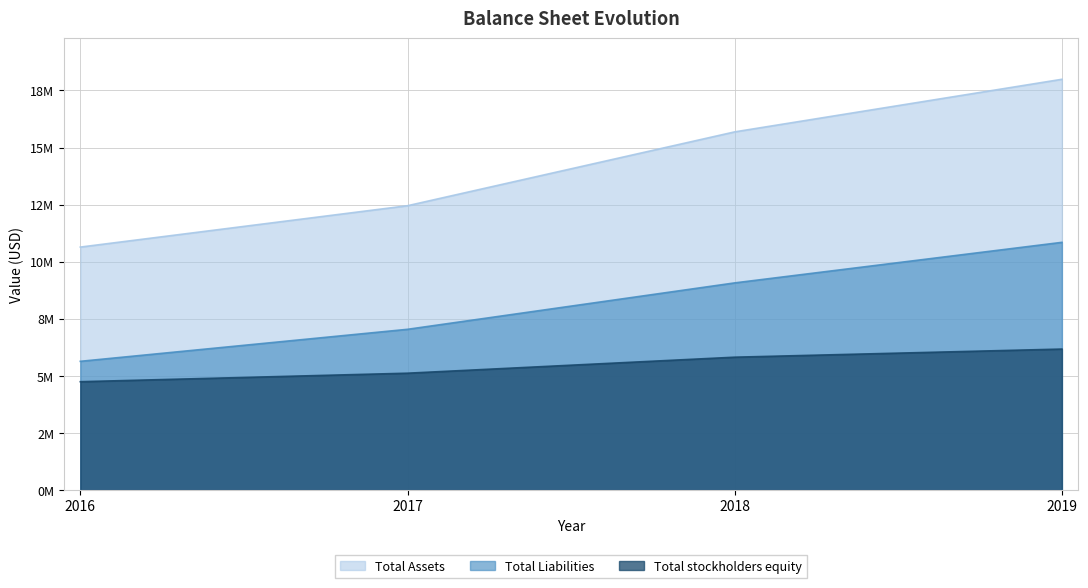

The Total stockholders equity series shows 11109119 at 2019. True or false?

False